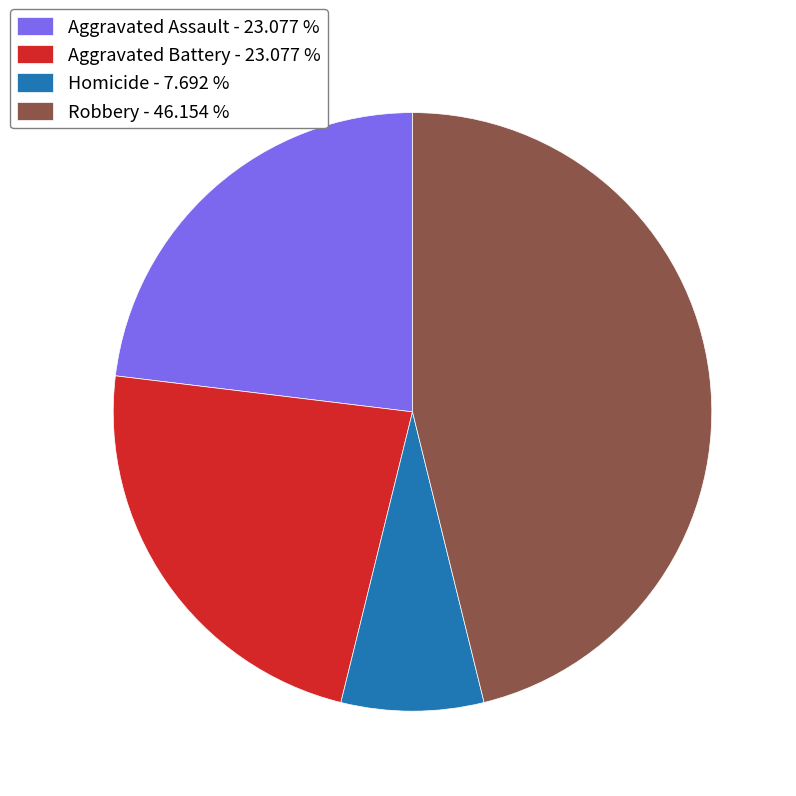

Do Aggravated Assault - 23.077 % and Aggravated Battery - 23.077 % together represent more than half of the pie?

No